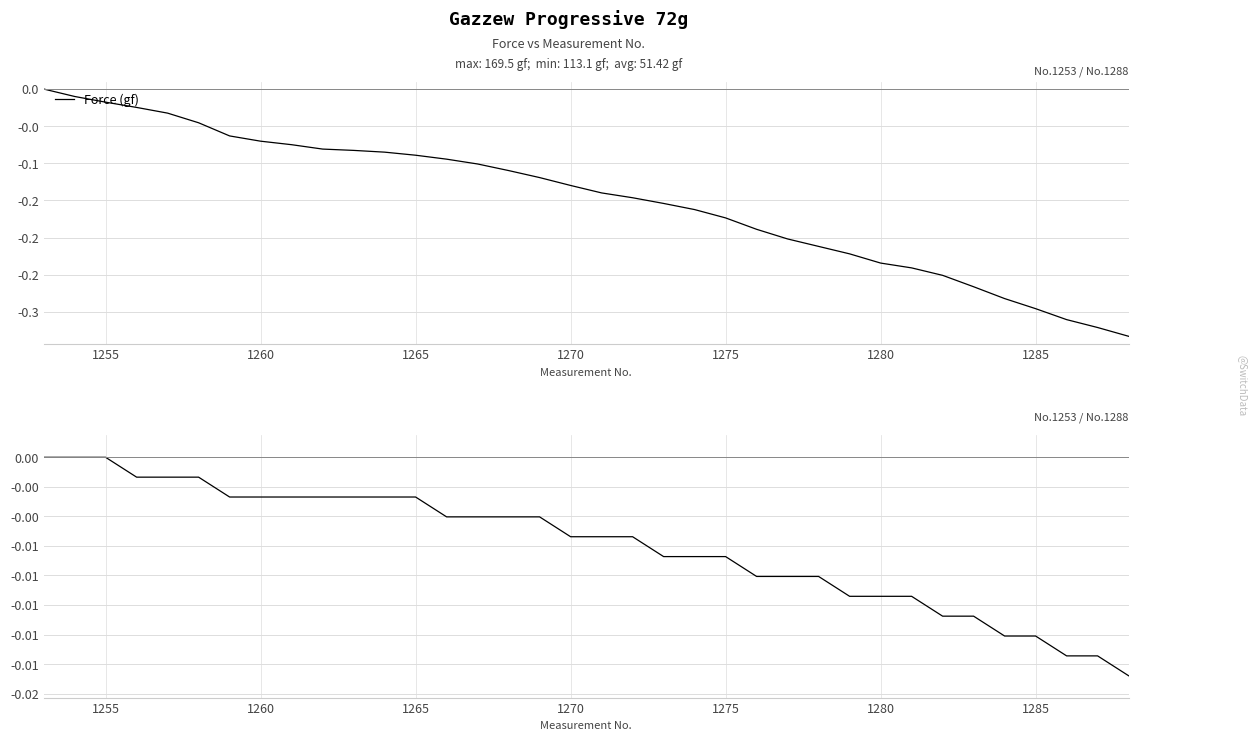

Which series has the largest range (max minus min)?

Force (gf)